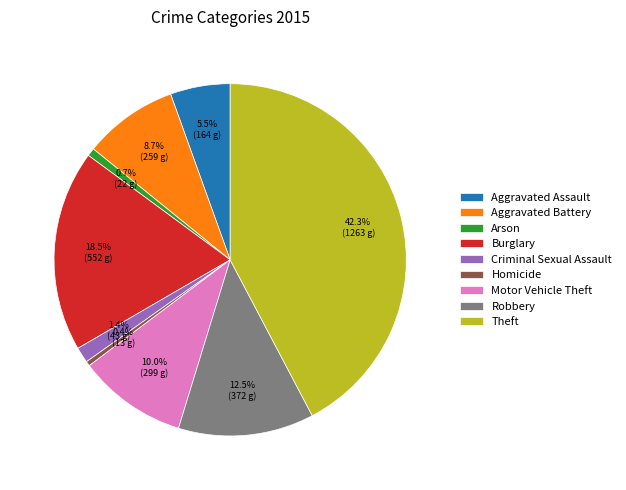

What is the ratio of the value at Criminal Sexual Assault to the value at Aggravated Assault?

0.3